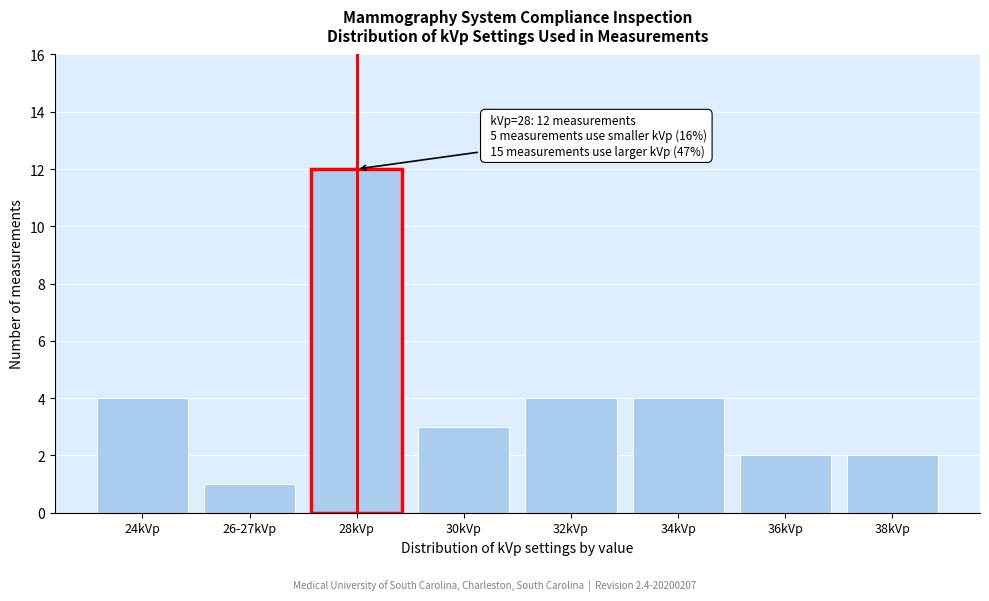

Reading left to right, extract all data points from this chart.

4	1	12	3	4	4	2	2